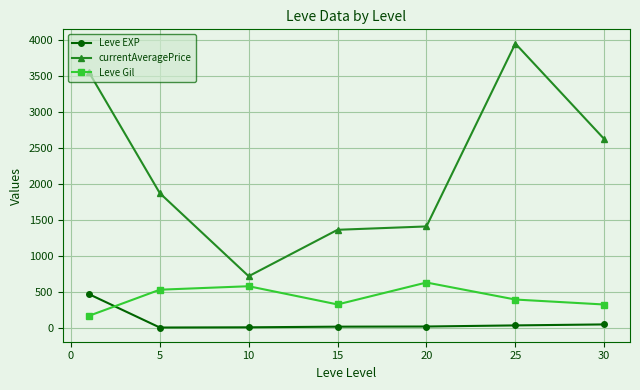

Rank the series by their average value, from lowest to highest.

Leve EXP, Leve Gil, currentAveragePrice